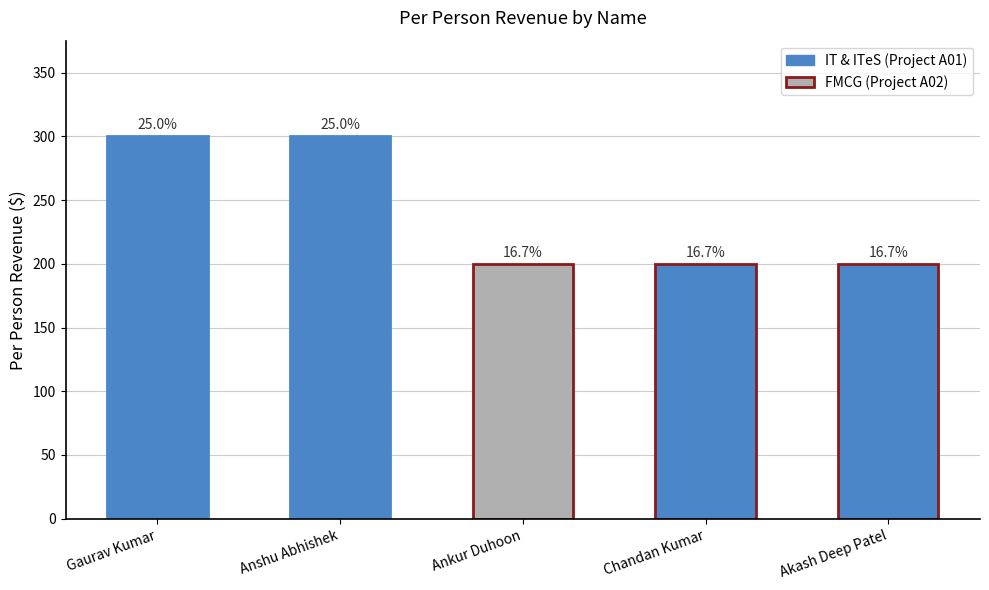

What is the sum of all values?

1200